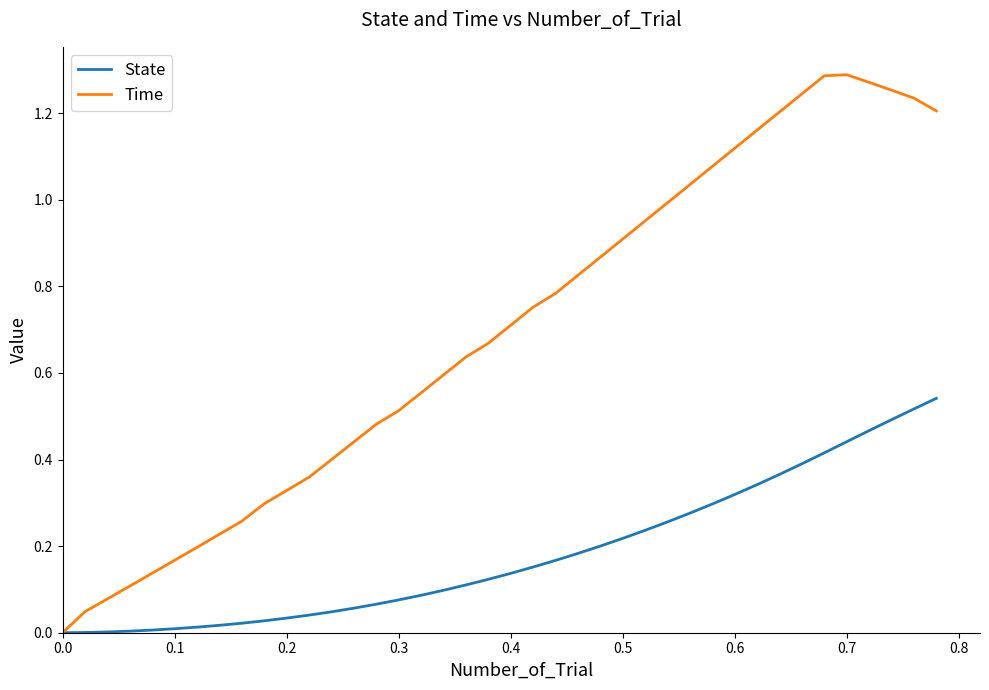

Which series has the largest total across all categories?

Time